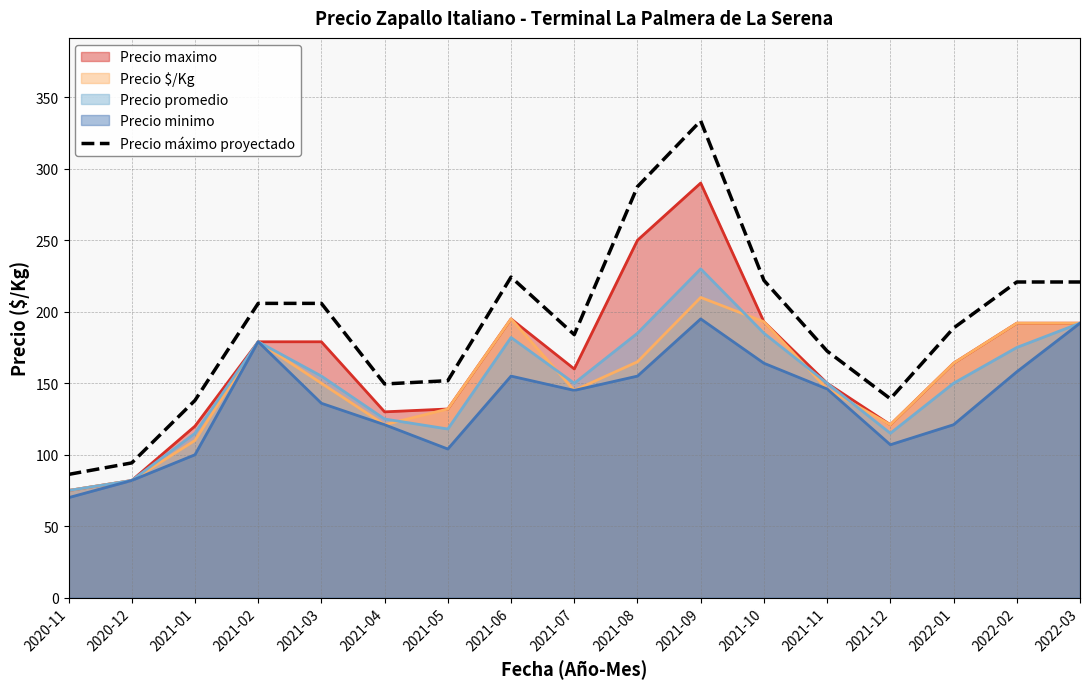

How many distinct data groups are displayed?

5